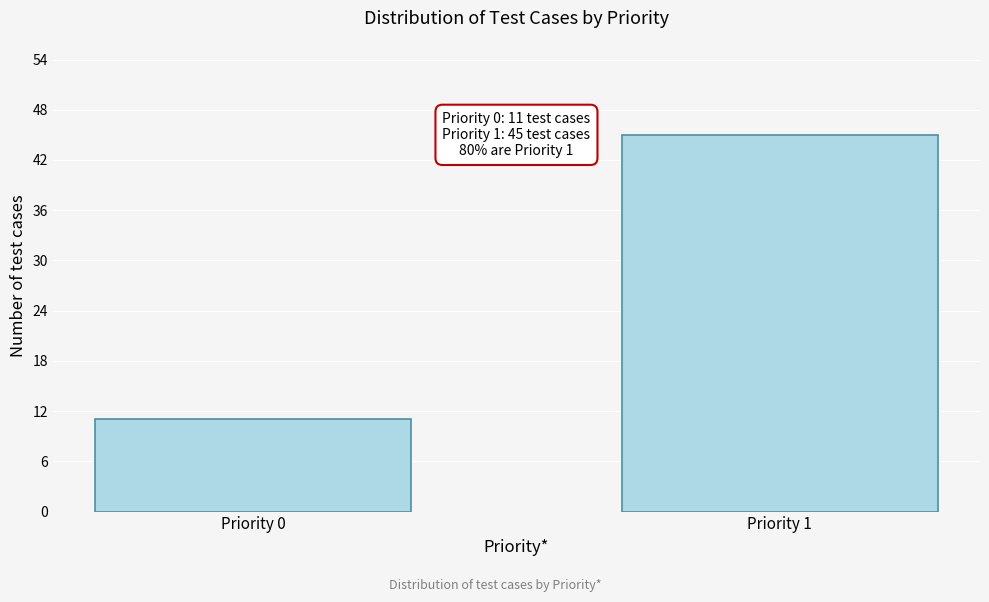

Reading right to left, what are all the values shown in this chart?

45	11